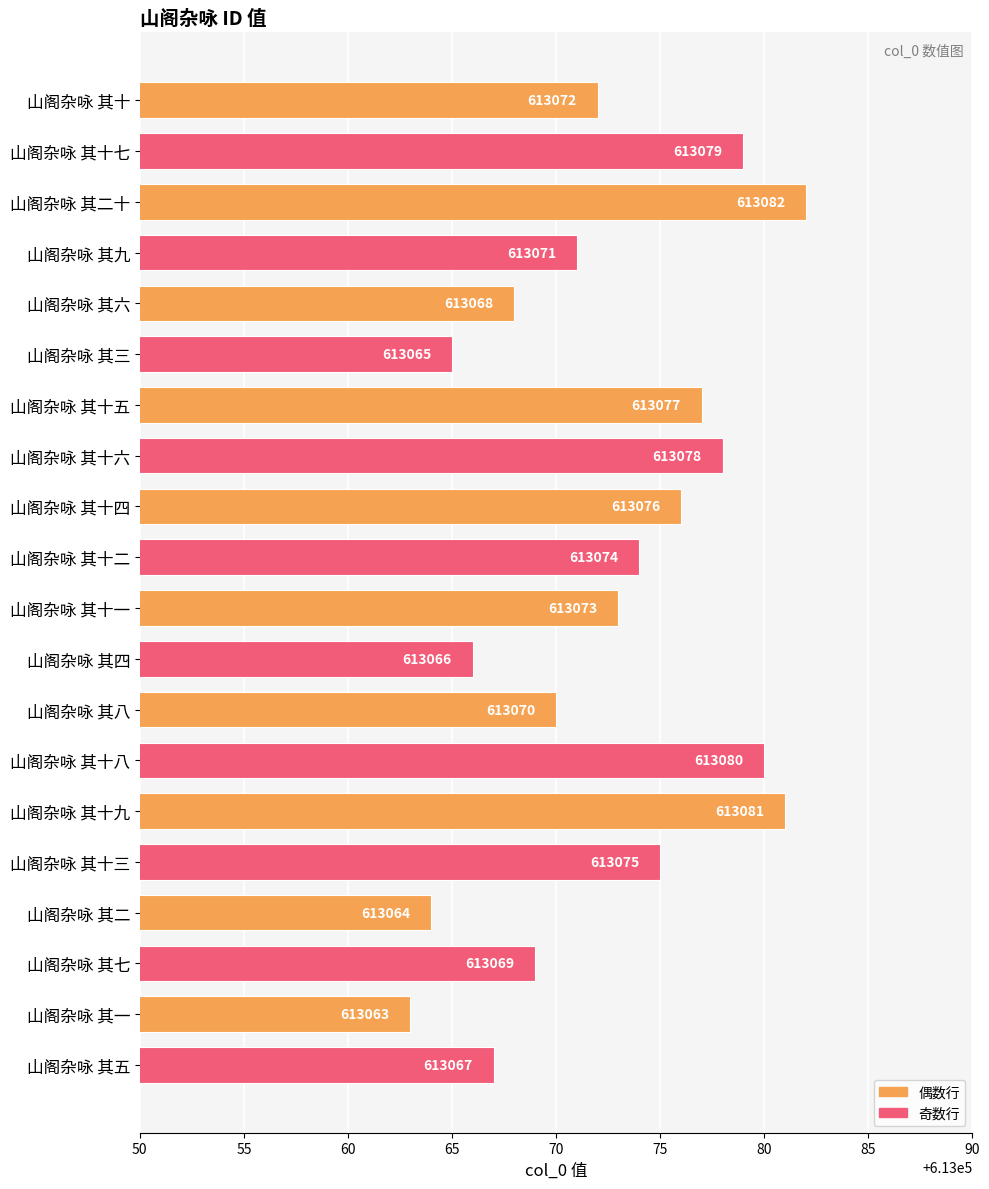

Between 山阁杂咏 其十一 and 山阁杂咏 其十三, which is larger?

山阁杂咏 其十三